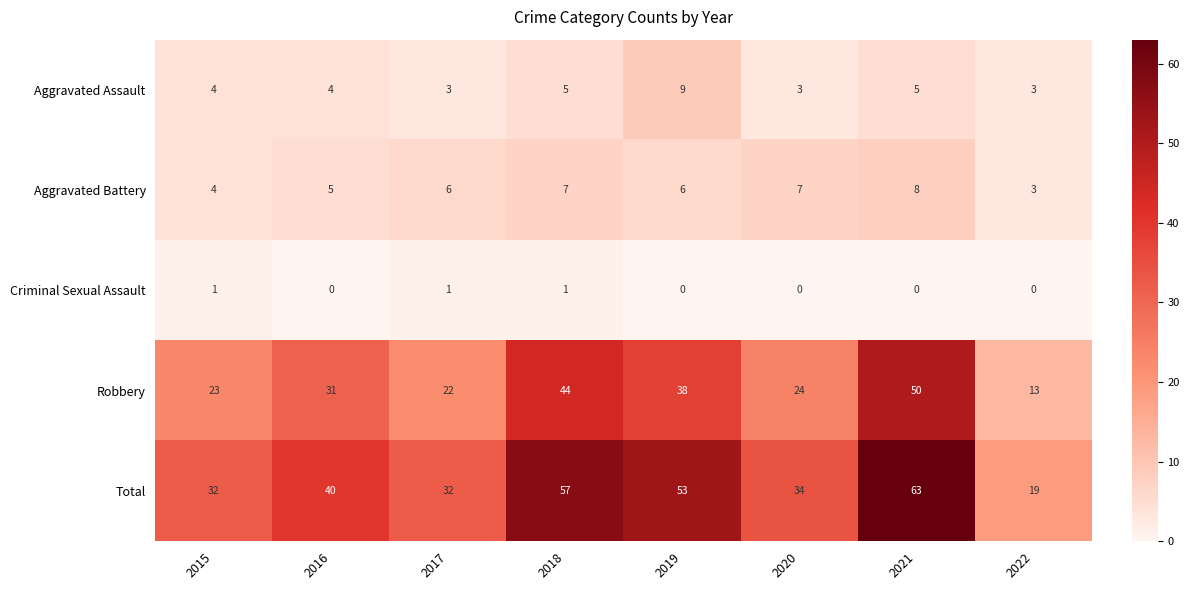

The Total series shows 92 at 2019. True or false?

False